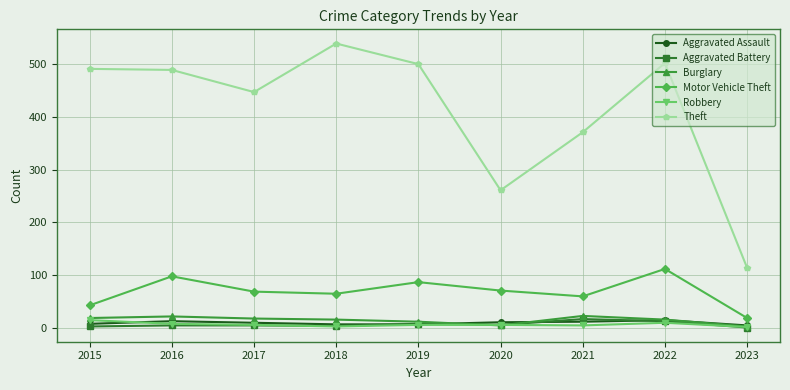

True or false: Motor Vehicle Theft and Aggravated Assault intersect in this chart.

False